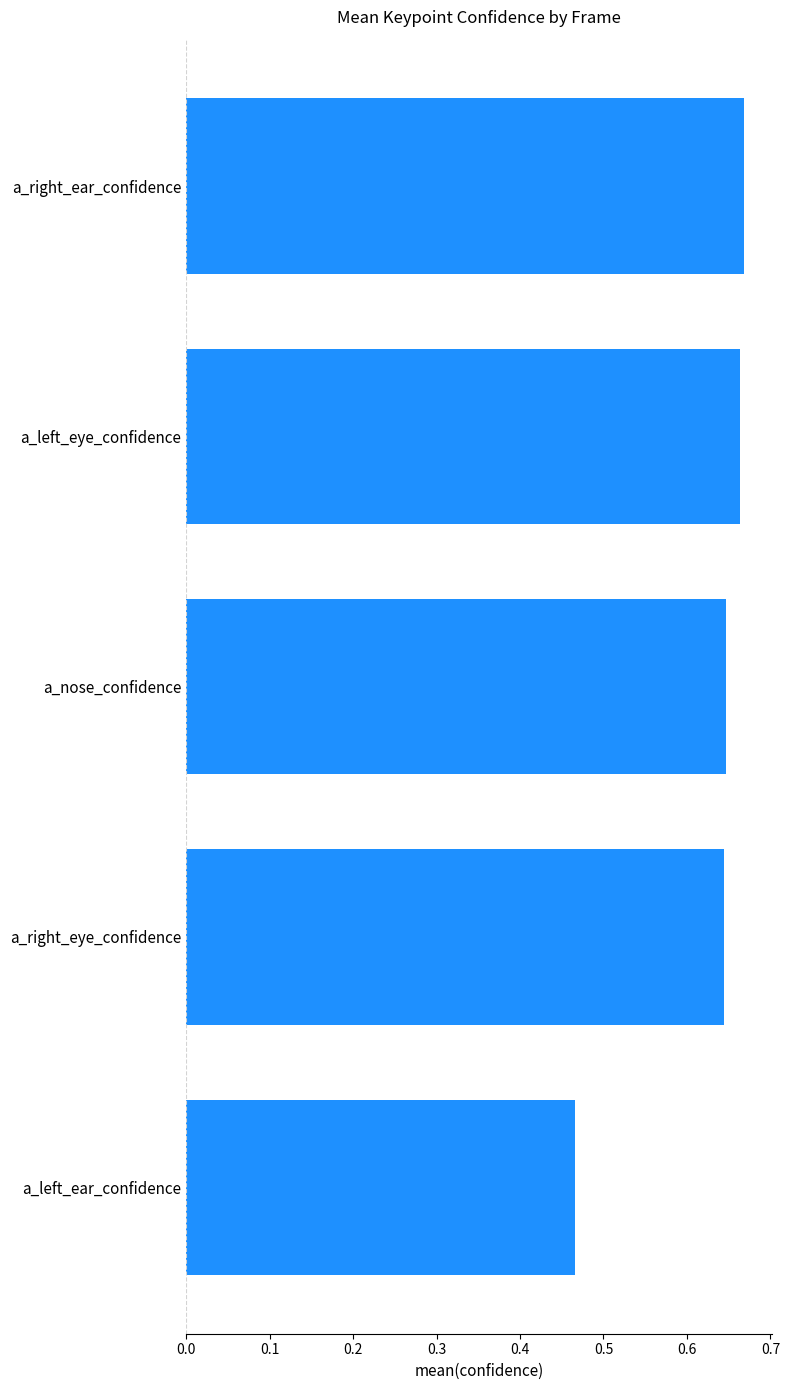

What position from the top is a_left_eye_confidence?

2